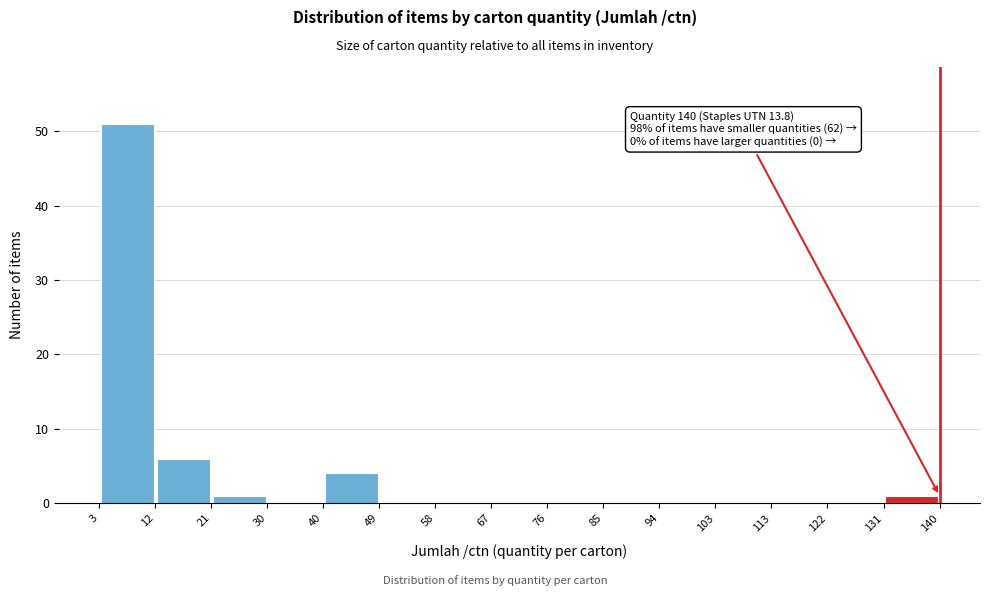

Over which range of the x-axis is the bar tallest?

3 to 12